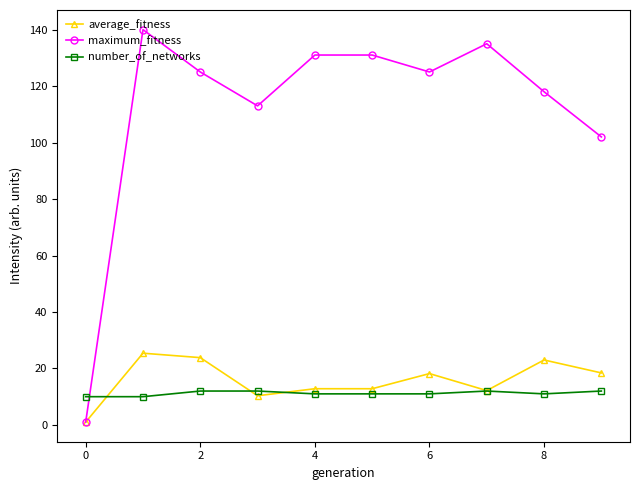

Which series has the largest total across all categories?

maximum_fitness